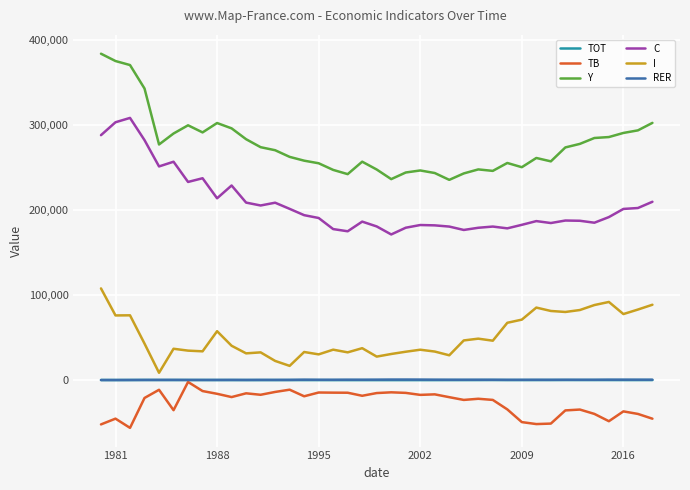

What is the maximum value shown in the chart?

383658.8